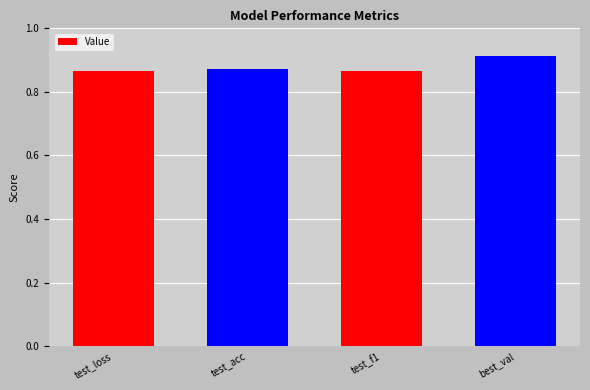

Which label corresponds to the largest value in the chart?

best_val